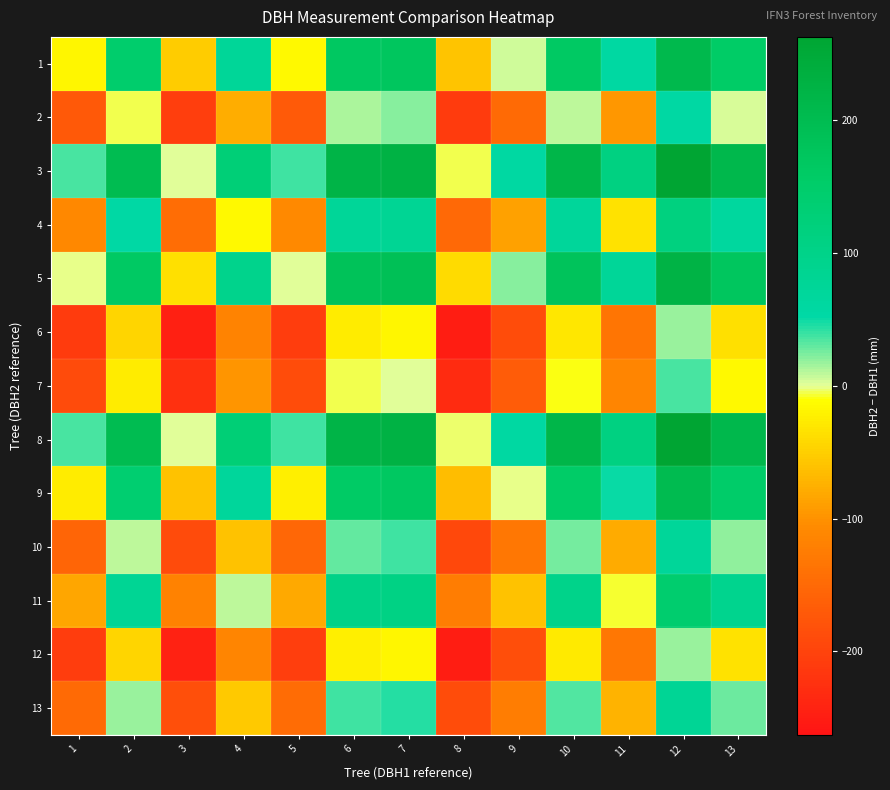

Between 8 and 5, which is larger?

5